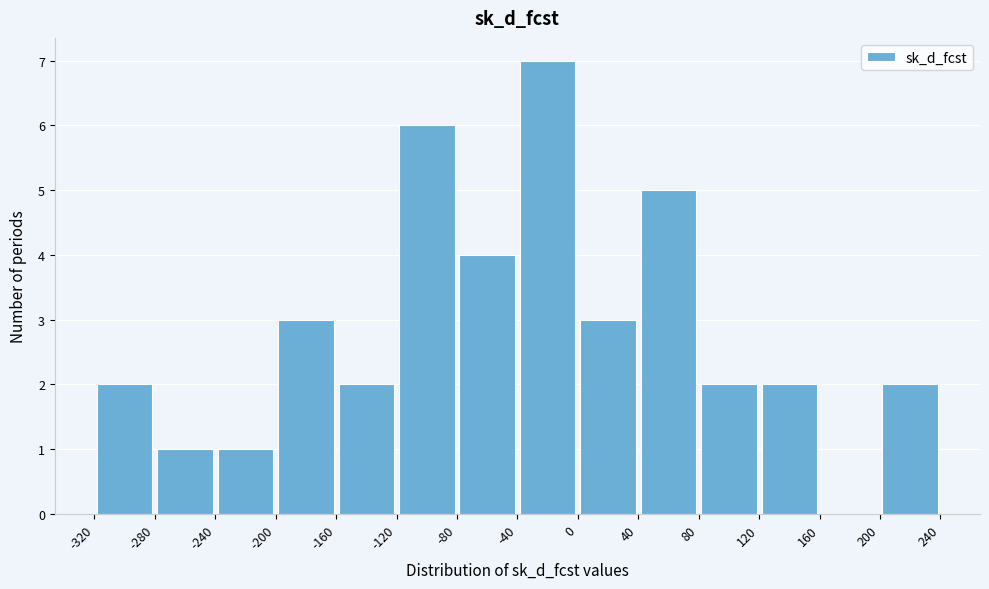

Which range on the x-axis has the tallest bar?

-40 to 0